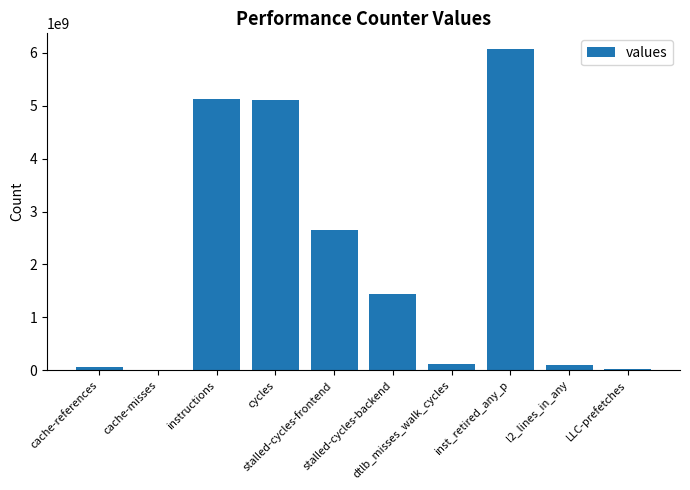

What is the greatest value displayed?

6066749483